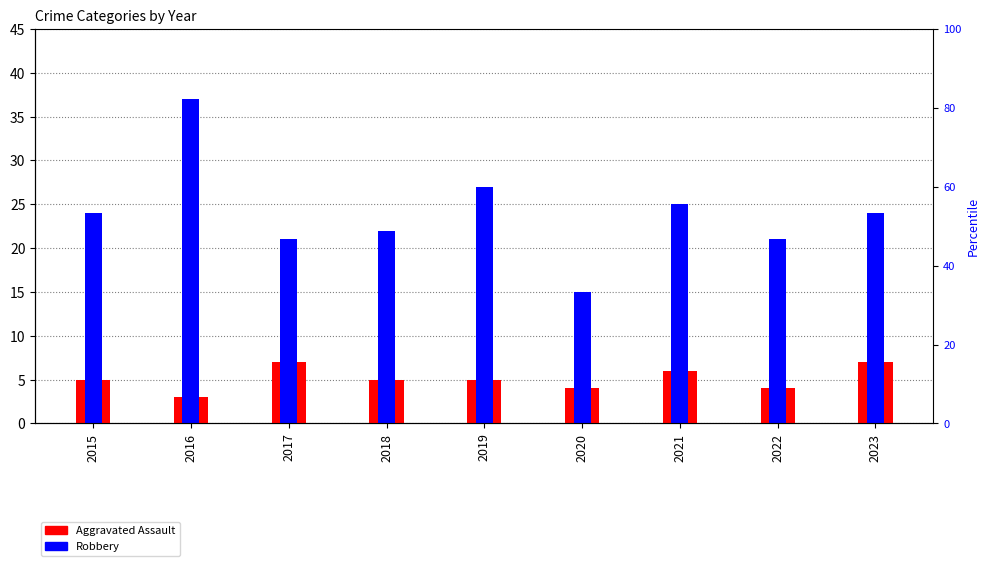

How many values in the Aggravated Assault series exceed 5?

3